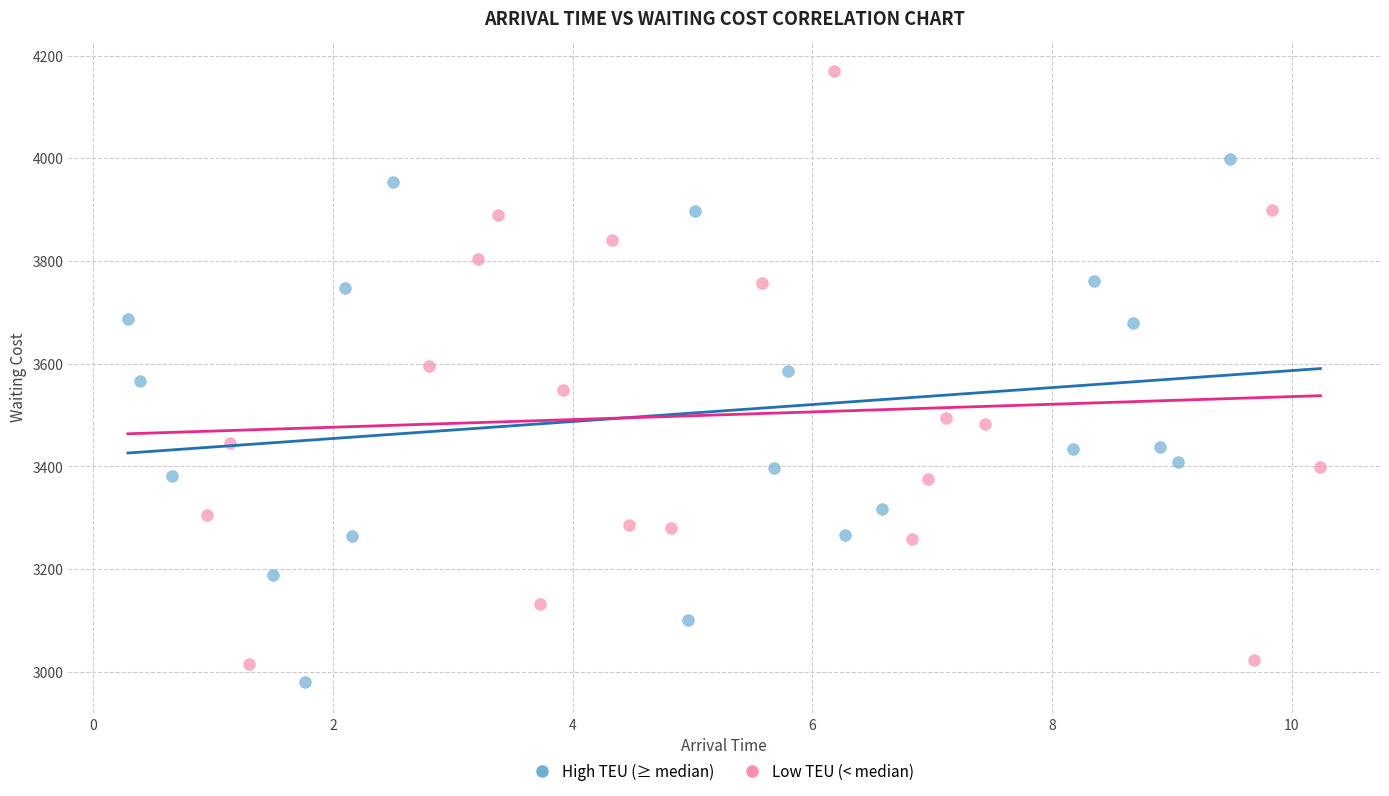

Which series reaches the maximum Y coordinate?

Low TEU (< median)